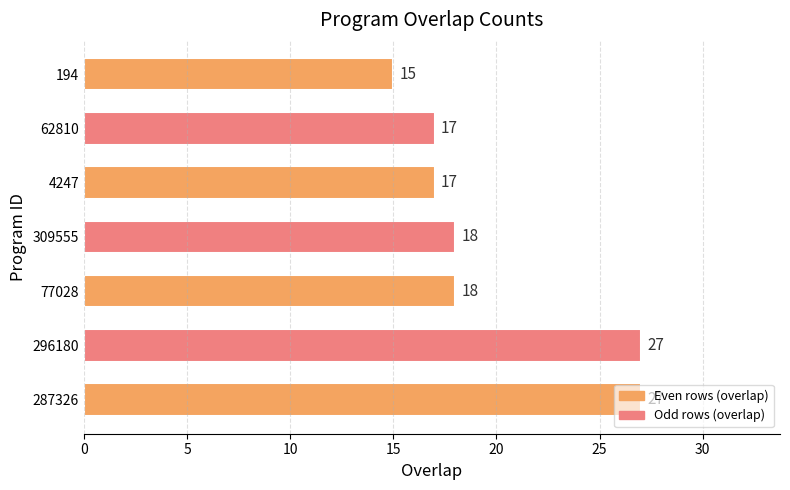

Does the chart contain stacked bars?

No